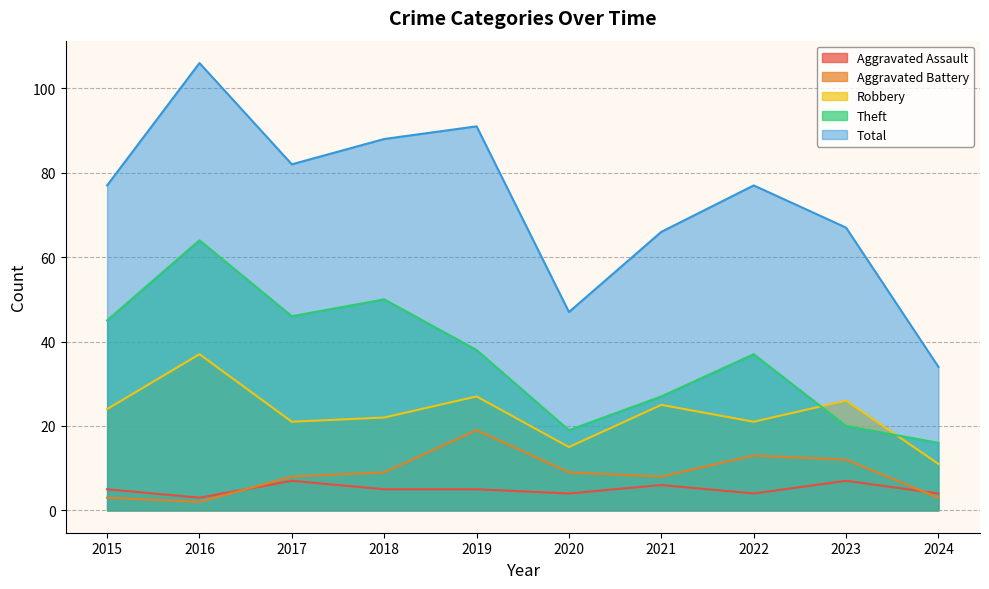

Reading left to right, transcribe all the data shown in this chart.

Aggravated Assault: 5	3	7	5	5	4	6	4	7	4
Aggravated Battery: 3	2	8	9	19	9	8	13	12	3
Robbery: 24	37	21	22	27	15	25	21	26	11
Theft: 45	64	46	50	38	19	27	37	20	16
Total: 77	106	82	88	91	47	66	77	67	34